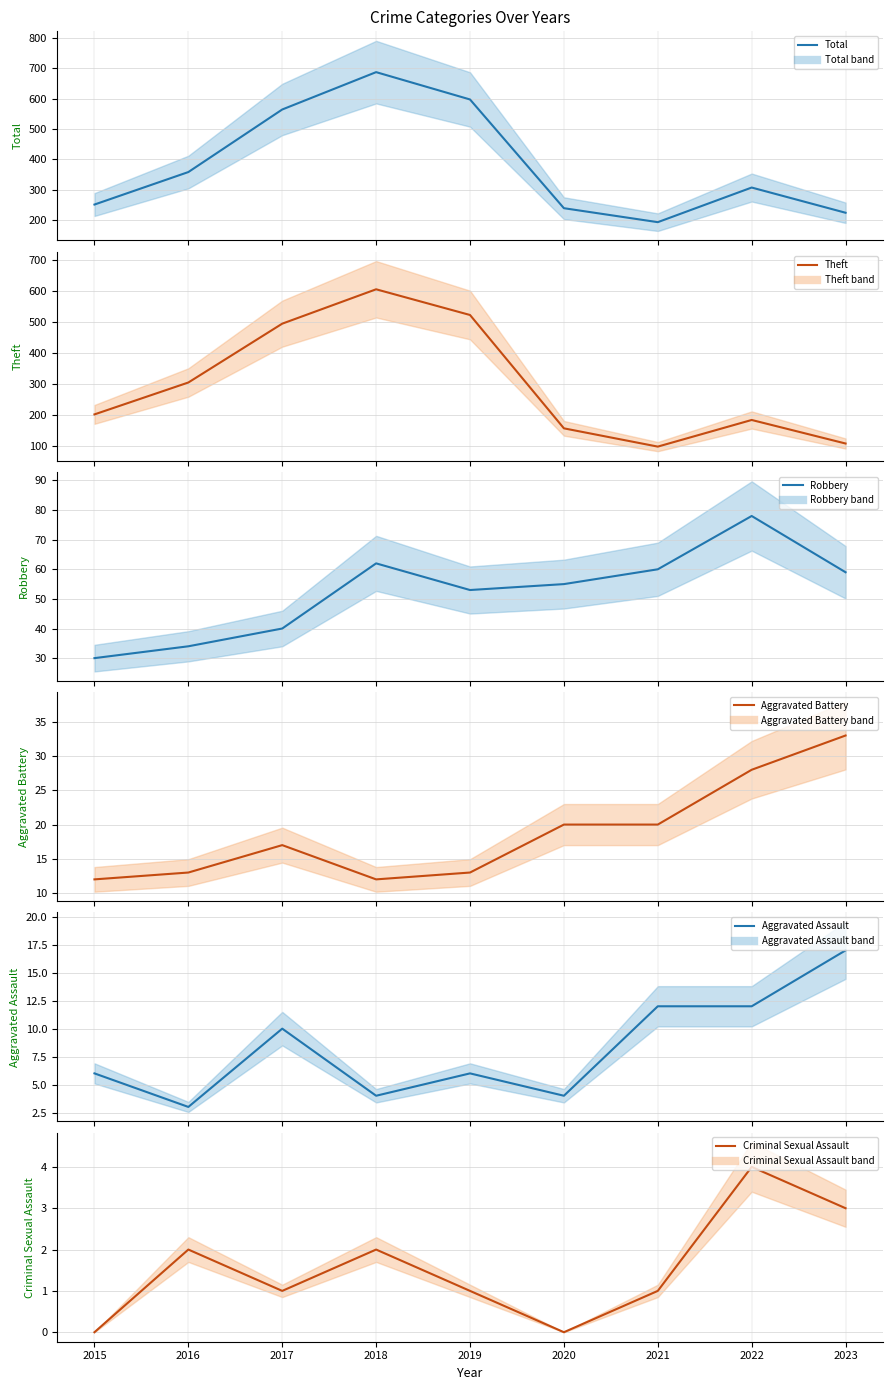

Which series has the largest total across all categories?

Total (mean)